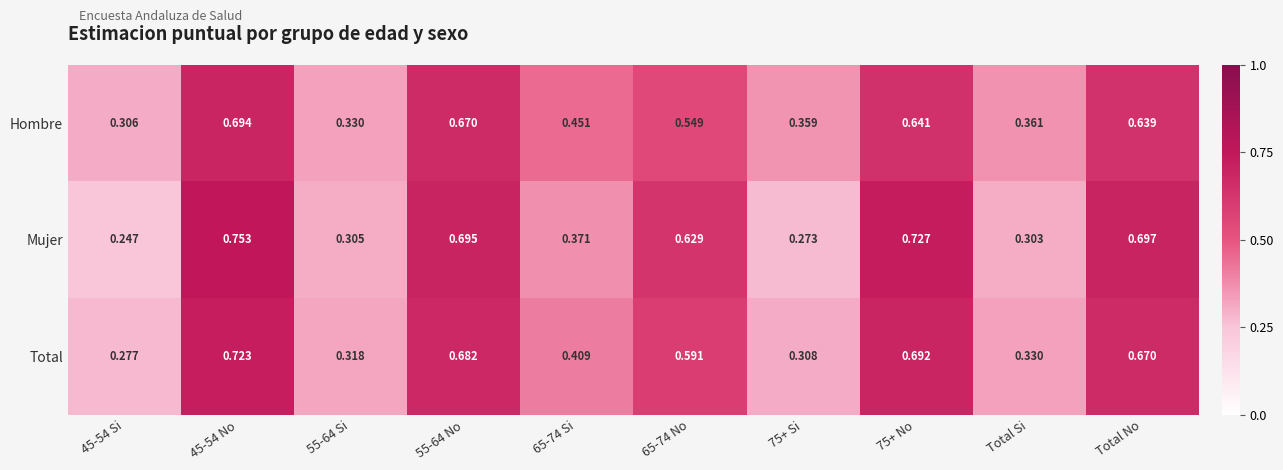

Which series has the largest range (max minus min)?

Mujer